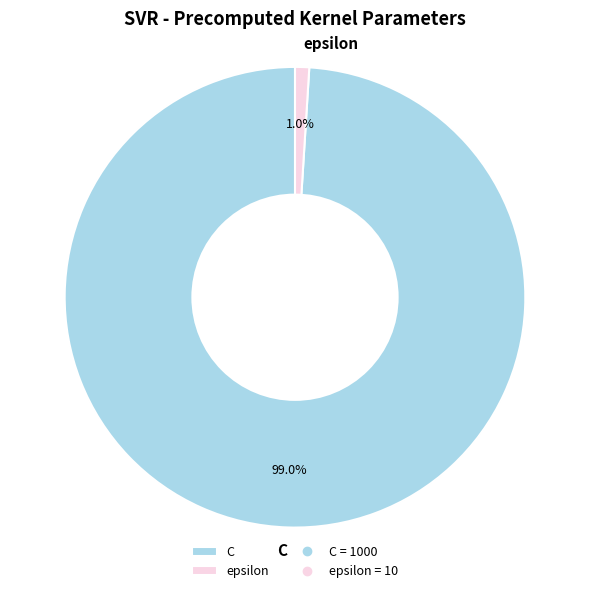

Does epsilon account for over 50% of the chart?

No